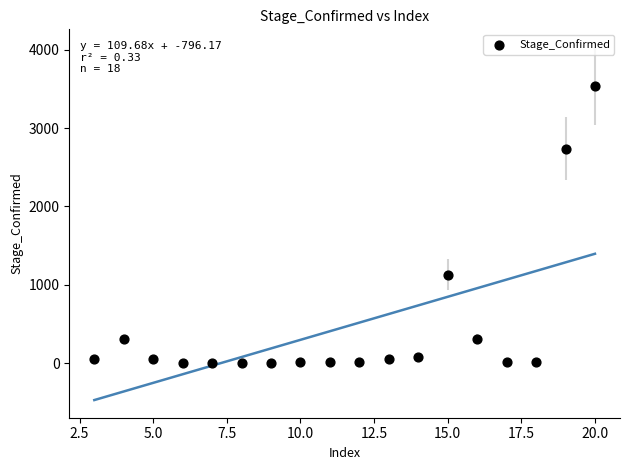

What is the range of Y values (max minus min)?

3533